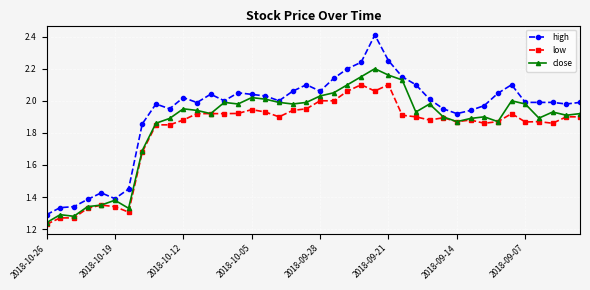

How many lines are shown in the chart?

3